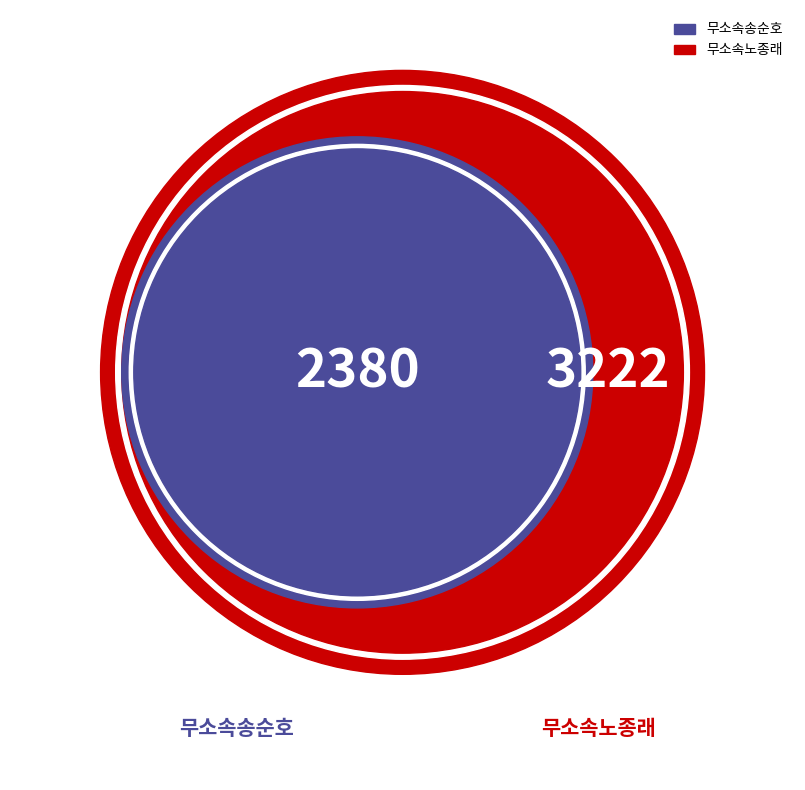

What percentage do 무소속송순호 and 무소속노종래 together represent?

63.4%